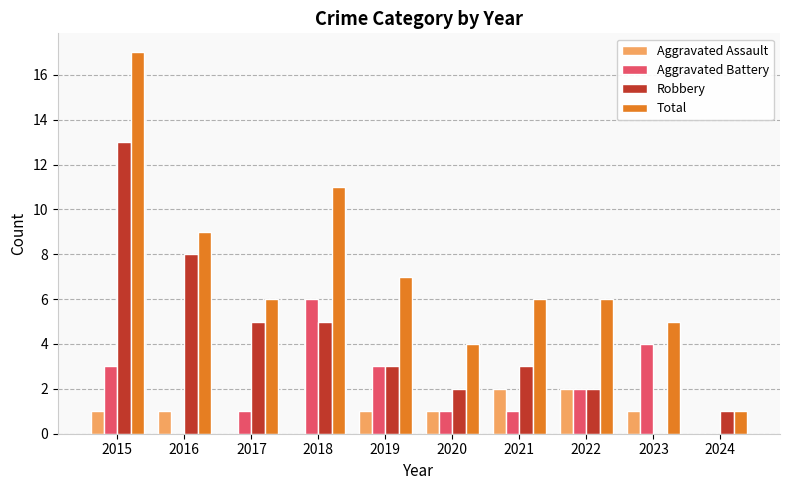

Which category has the highest value in the Robbery series?

2015